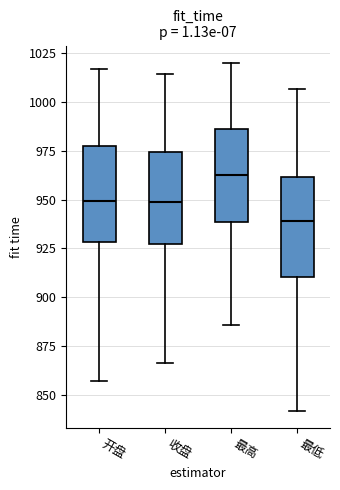

Where is the upper edge of the box for 收盘 on the y-axis? The values are not printed on the chart, so give them approximately, as read against the axis.

975